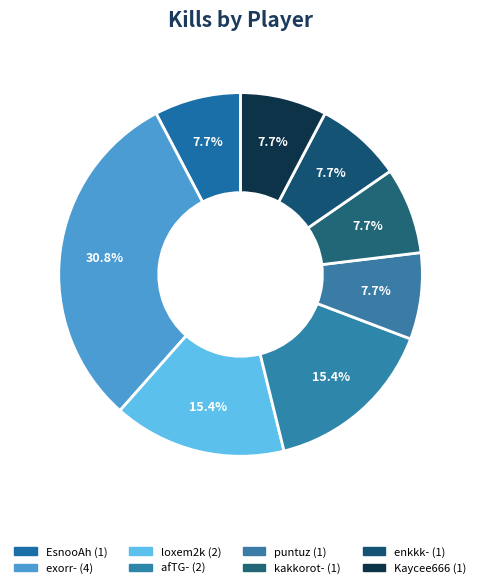

True or false: afTG- accounts for 15% of the total.

True